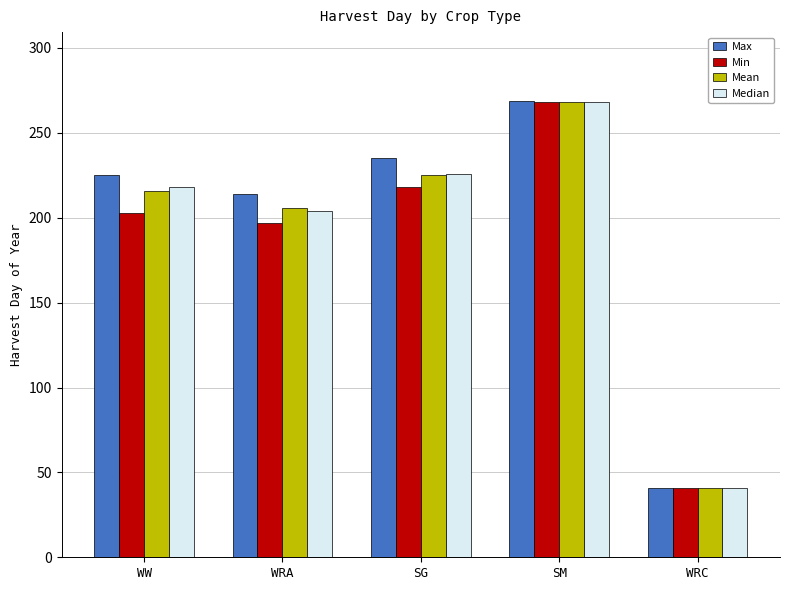

Reading left to right, transcribe all the data shown in this chart.

Max: WW=225.0	WRA=214.0	SG=235.0	SM=269.0	WRC=41.0
Min: WW=203.0	WRA=197.0	SG=218.0	SM=268.0	WRC=41.0
Mean: WW=215.8	WRA=206.0	SG=225.3	SM=268.2	WRC=41.0
Median: WW=218.0	WRA=204.0	SG=225.5	SM=268.0	WRC=41.0